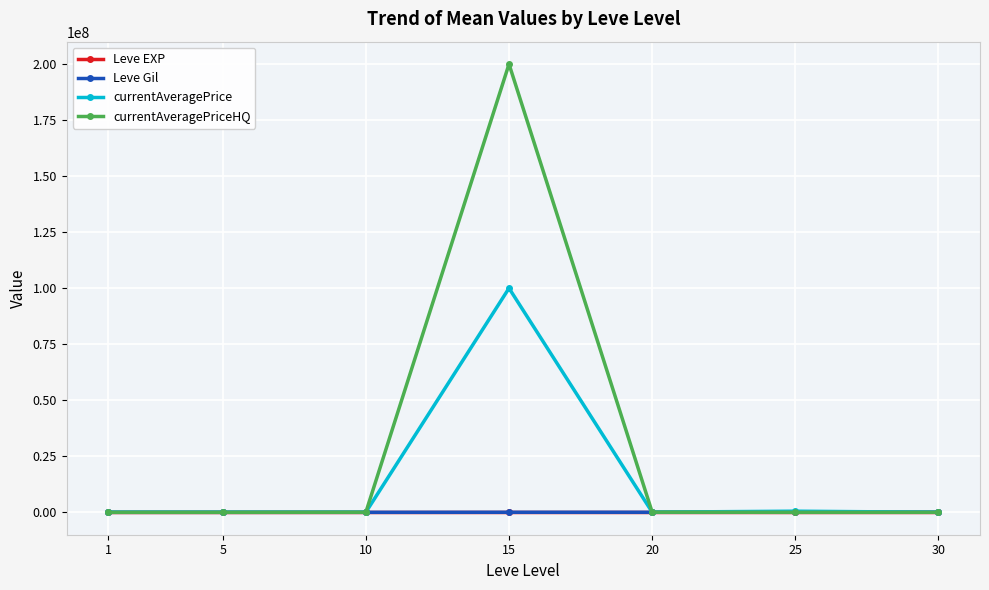

At which category is the sum across all series the highest?

15